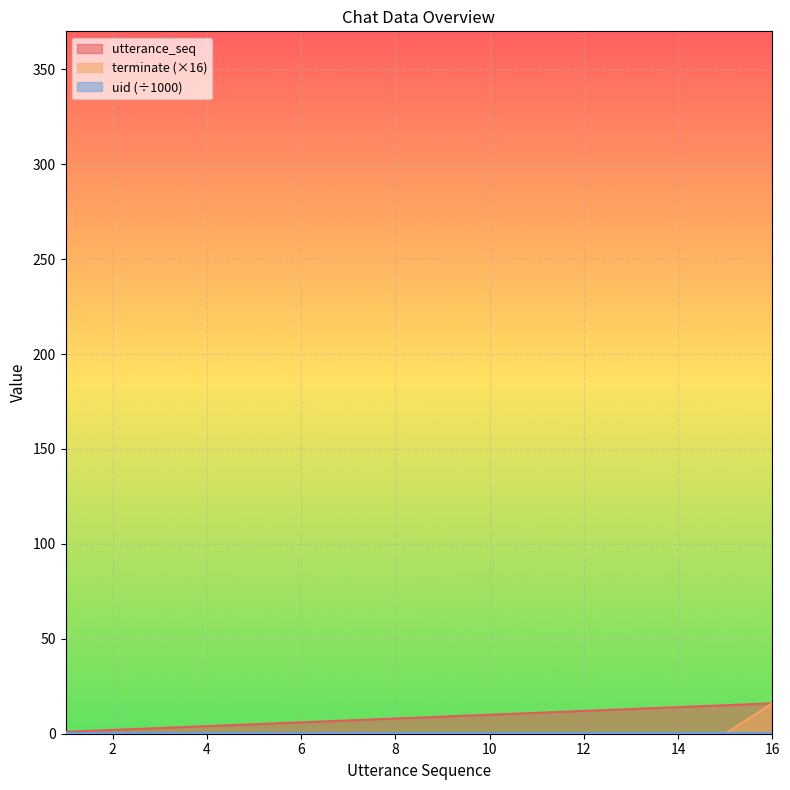

True or false: utterance_seq has more than 2 points higher than both neighbors.

False